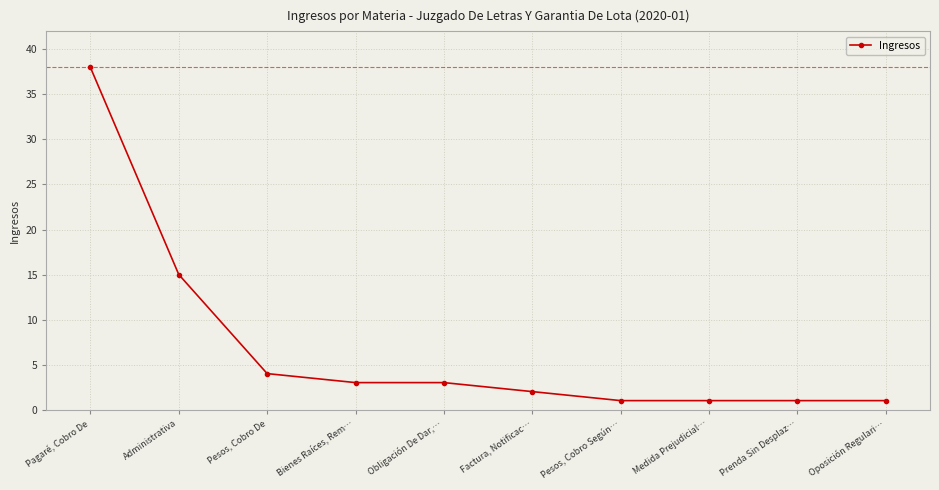

Is it true that the value at Administrativa is 9?

False